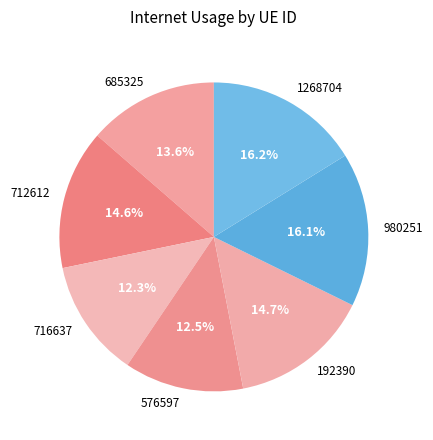

Does 712612 account for over 50% of the chart?

No